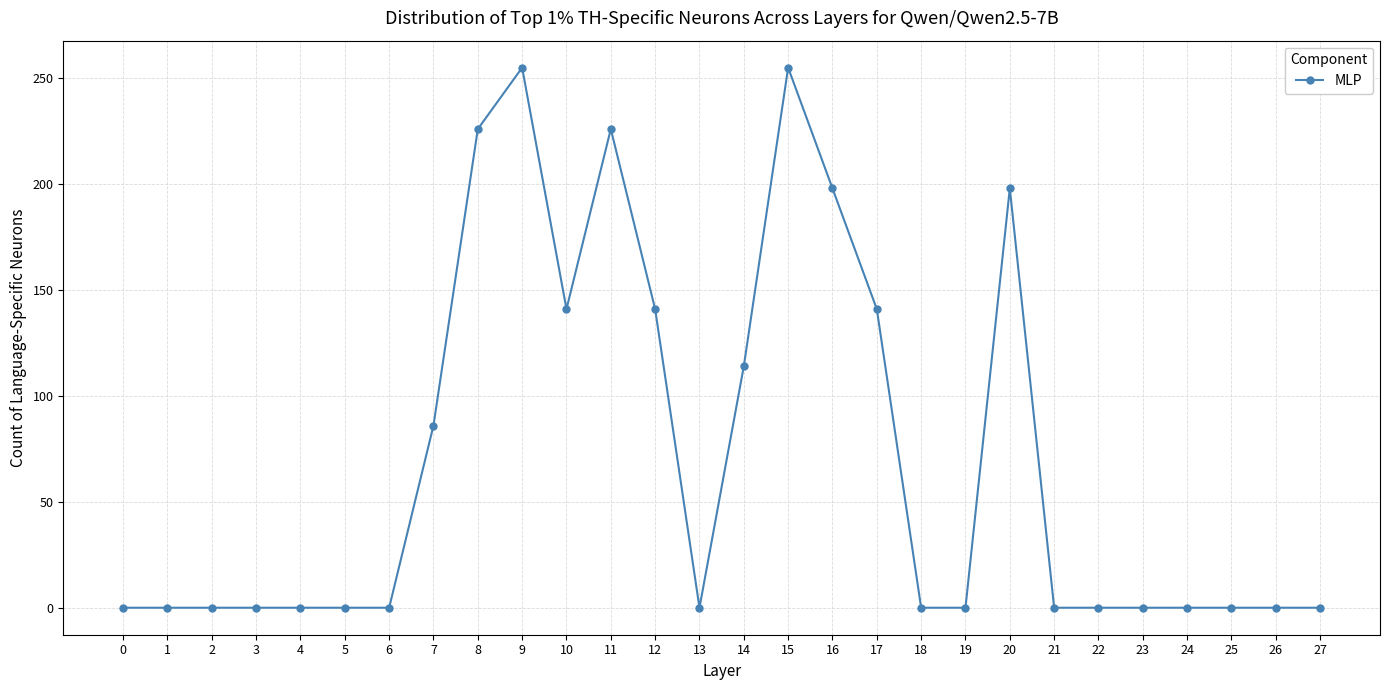

The chart shows a value of 115 at 24. True or false?

False